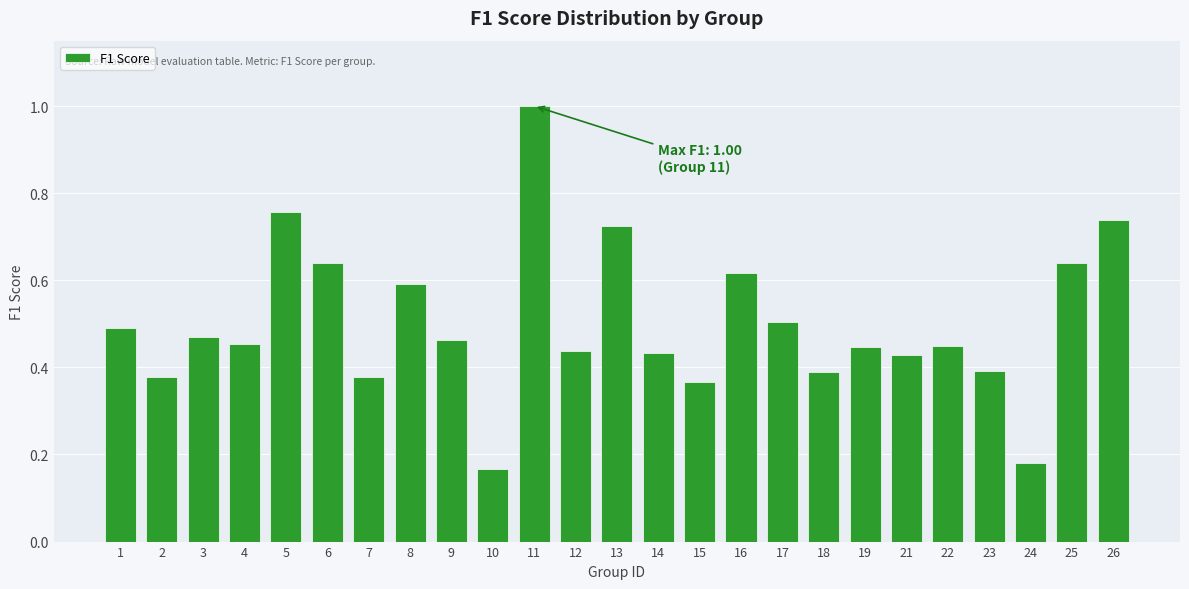

True or false: the data shows 0.2 at 7.

False